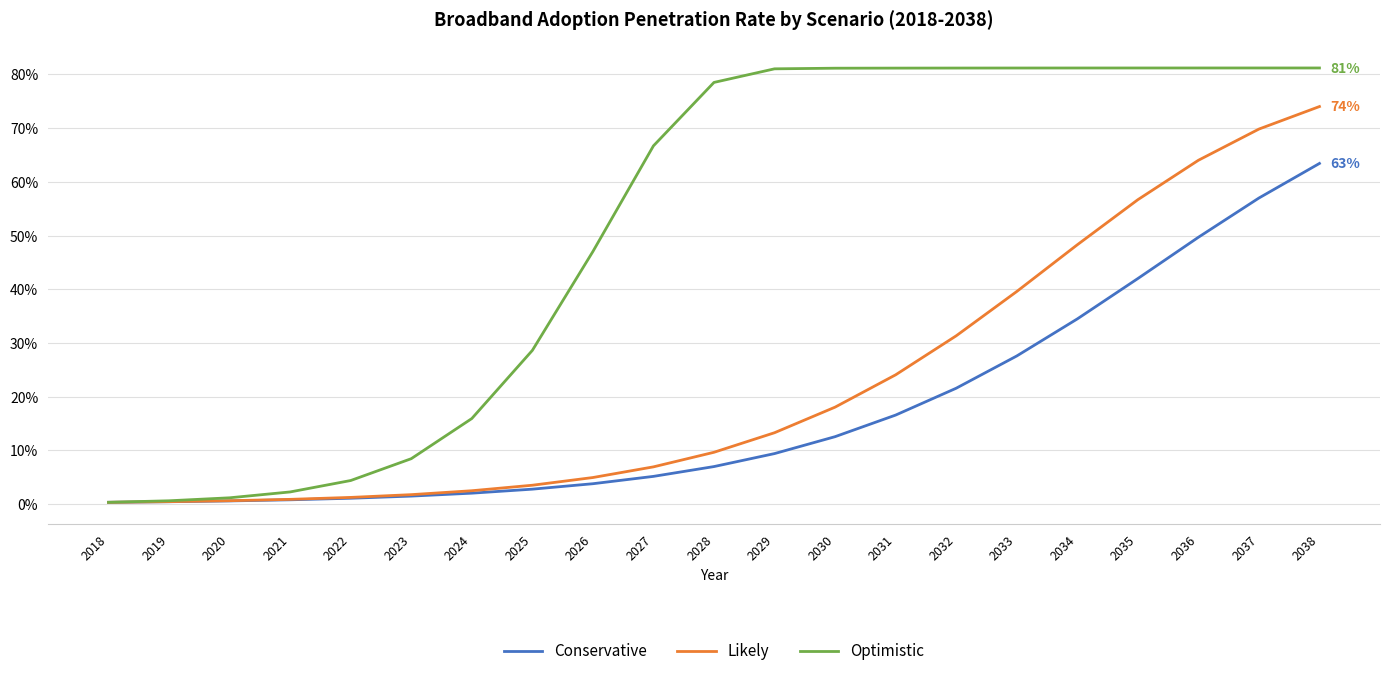

Is the value of Conservative at 2020 greater than the value of Likely at 2029?

No